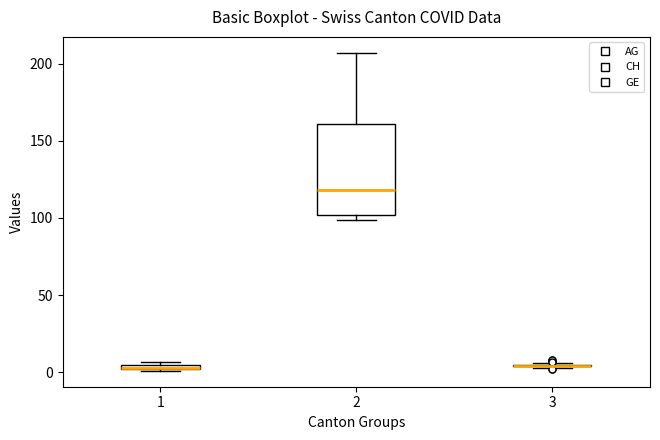

Comparing the boxes themselves (not the whiskers), which one is the tallest?

2